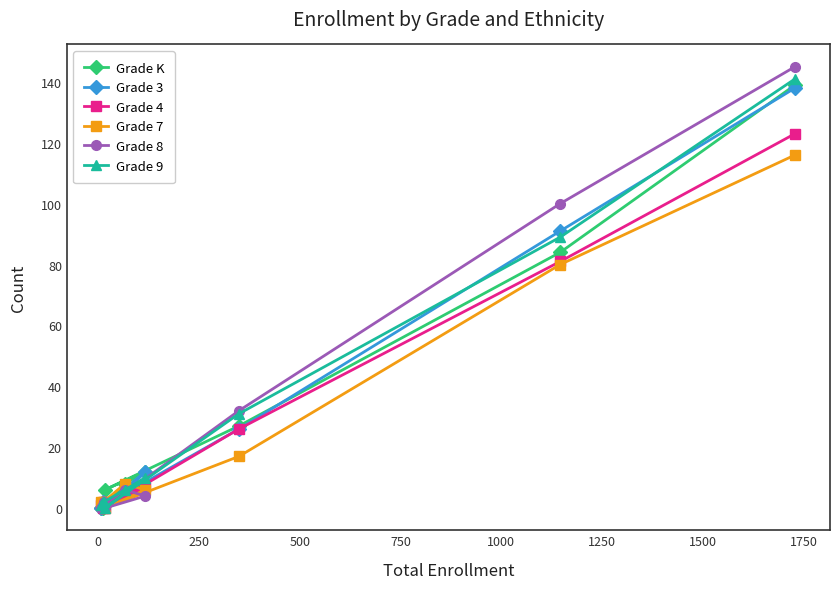

The value of Grade 7 at 1500 is 80. True or false?

True